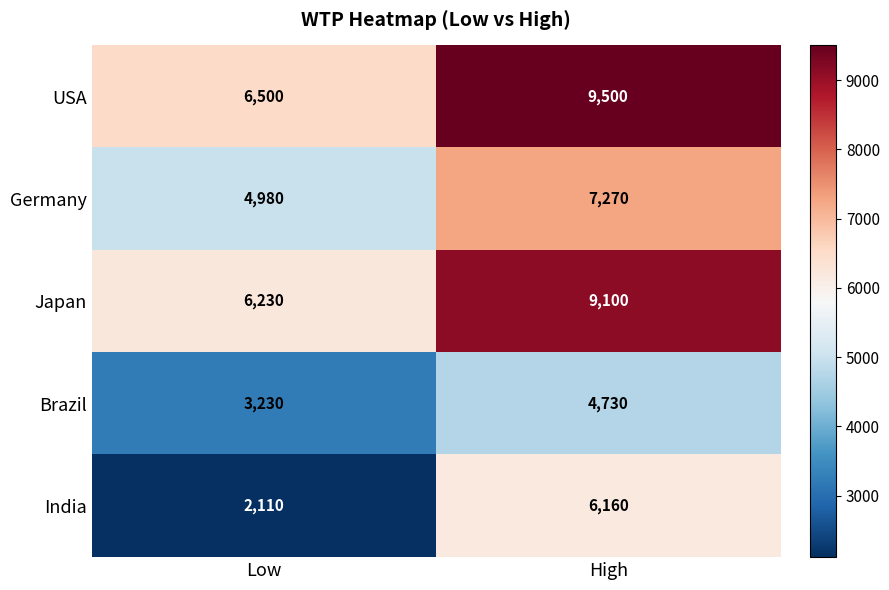

Reading left to right, what are all the values shown in this chart?

USA: 6500	9500
Germany: 4980	7270
Japan: 6230	9100
Brazil: 3230	4730
India: 2110	6160